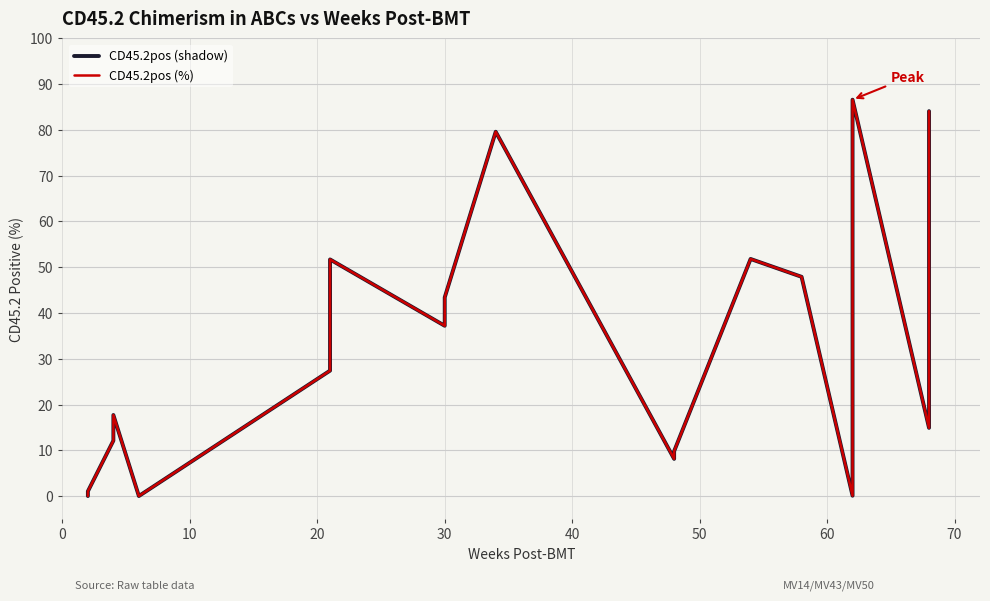

What are all the series names shown in the legend?

CD45.2pos (shadow), CD45.2pos (%)